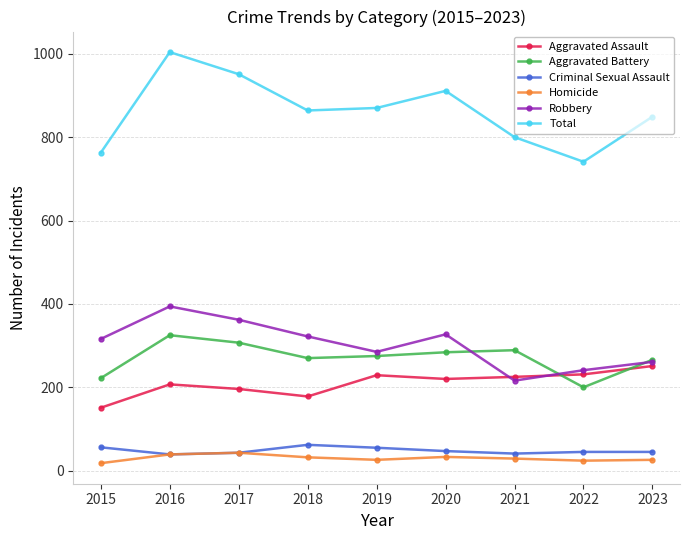

What is the maximum value for Aggravated Assault?

251